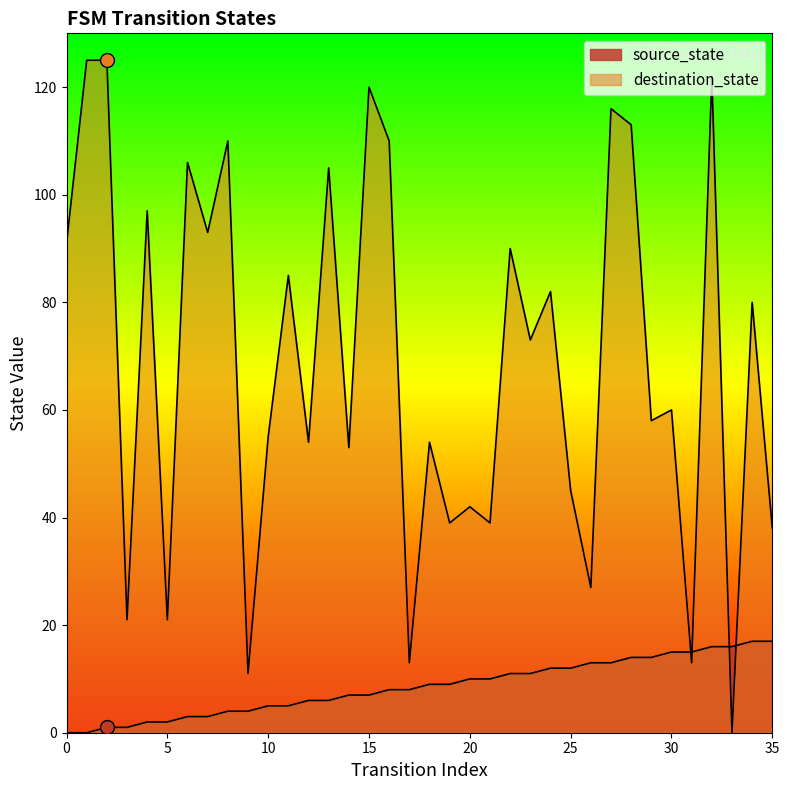

Is the value of destination_state at 31 greater than the value of source_state at 25?

Yes